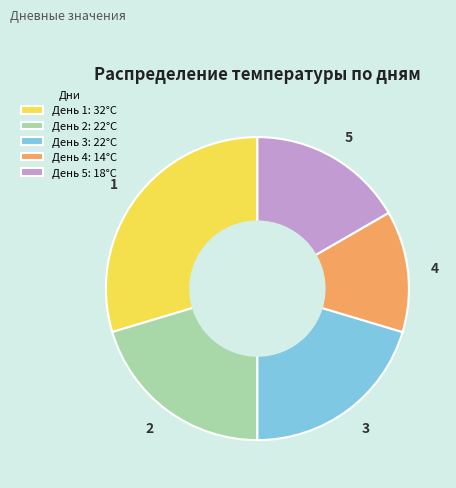

Is it true that День 1: 32°C is 30% of the pie?

True